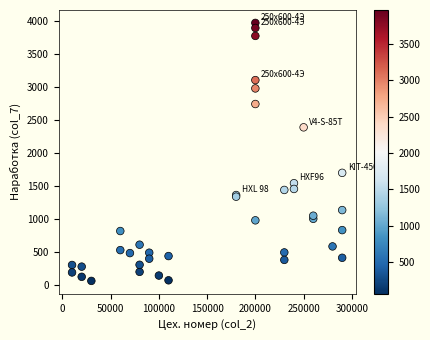

What Y value in the scatter plot is closest to 2015?

1698